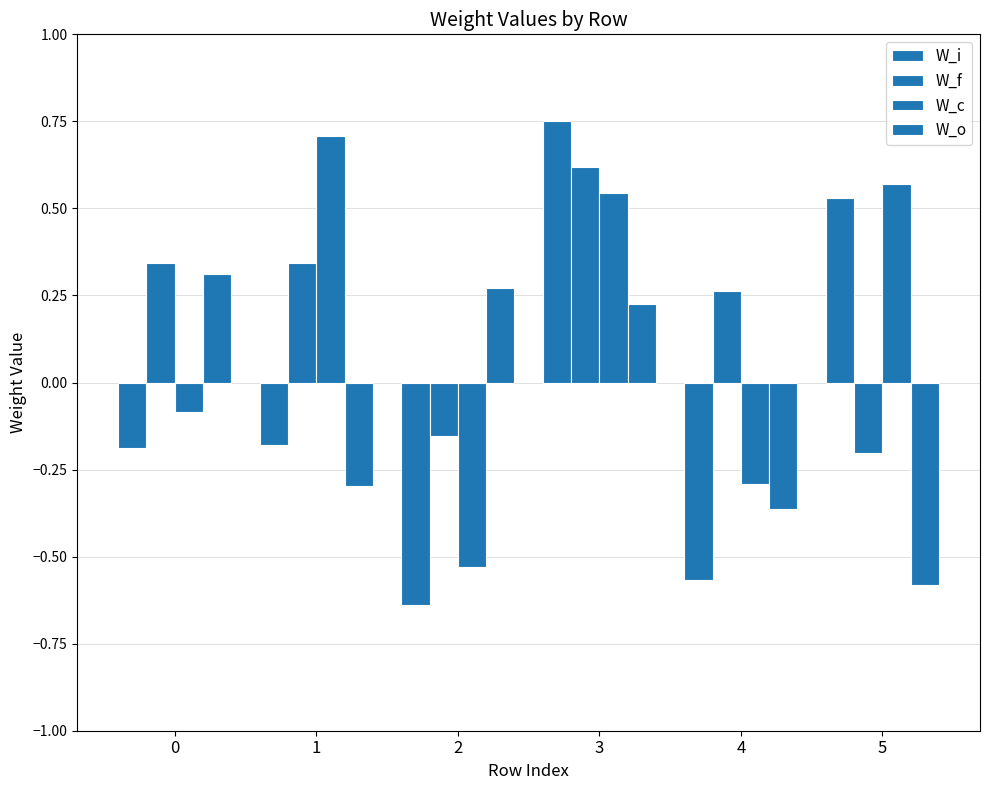

Count the number of data series in this chart.

4